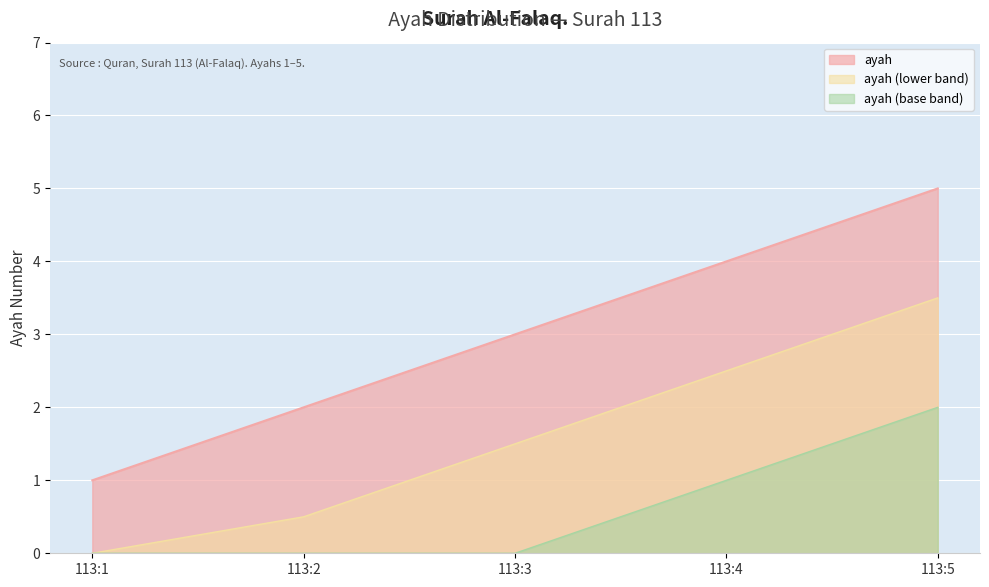

Reading left to right, list all the values displayed in this chart.

113:1=1	113:2=2	113:3=3	113:4=4	113:5=5